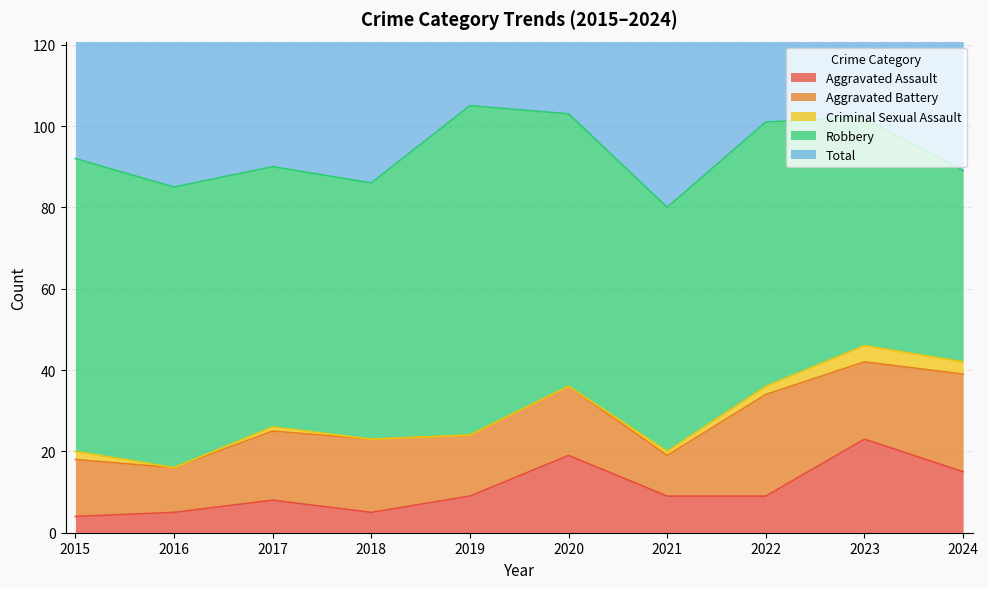

Which category has the lowest value across all series?

2016